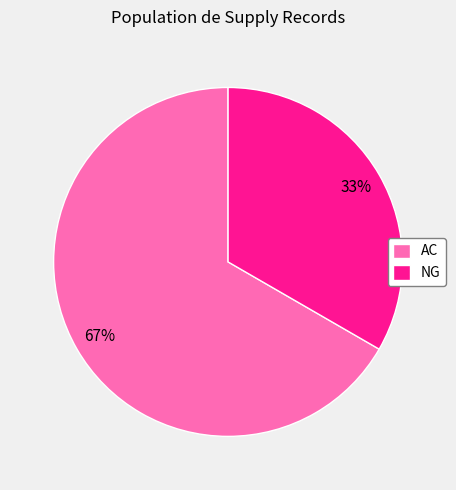

What is the ratio of the value at NG to the value at AC?

0.5